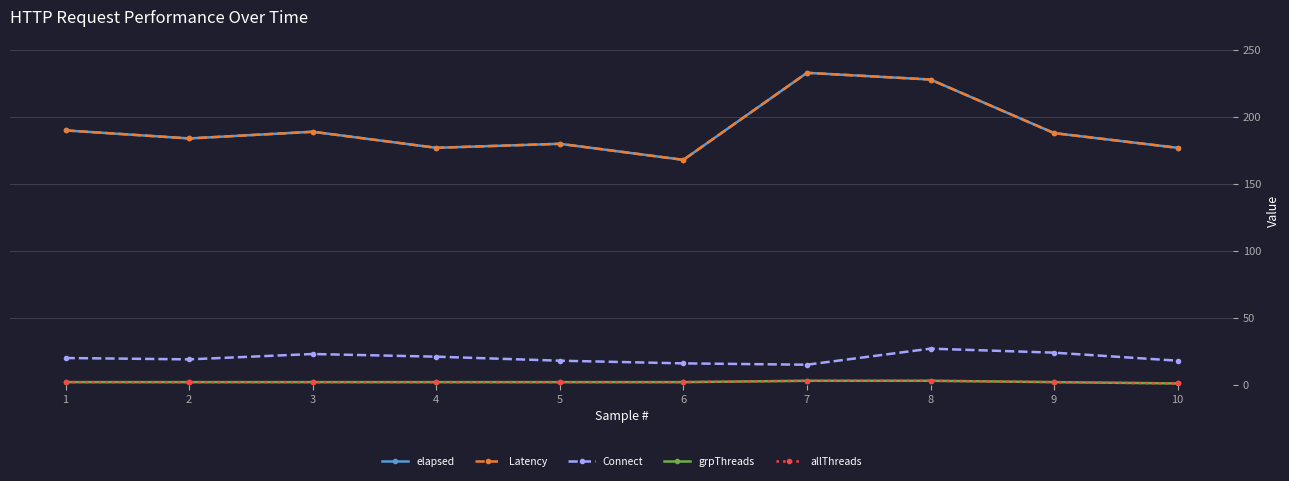

True or false: Connect and grpThreads cross at least once.

False